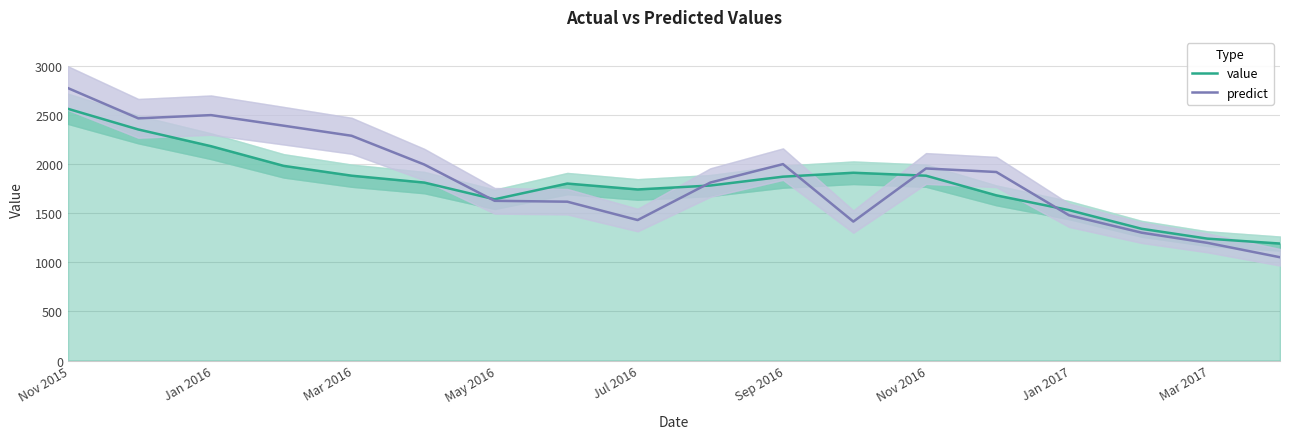

Which series has the widest spread of values?

predict